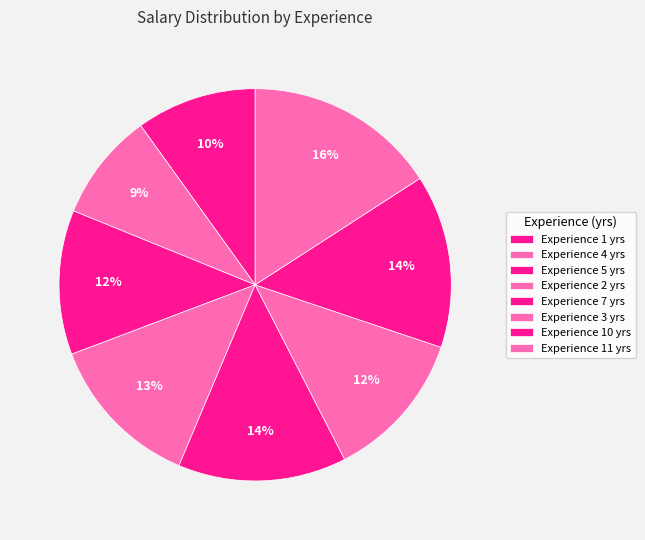

Rank the categories by value from lowest to highest.

4, 1, 5, 3, 2, 7, 10, 11